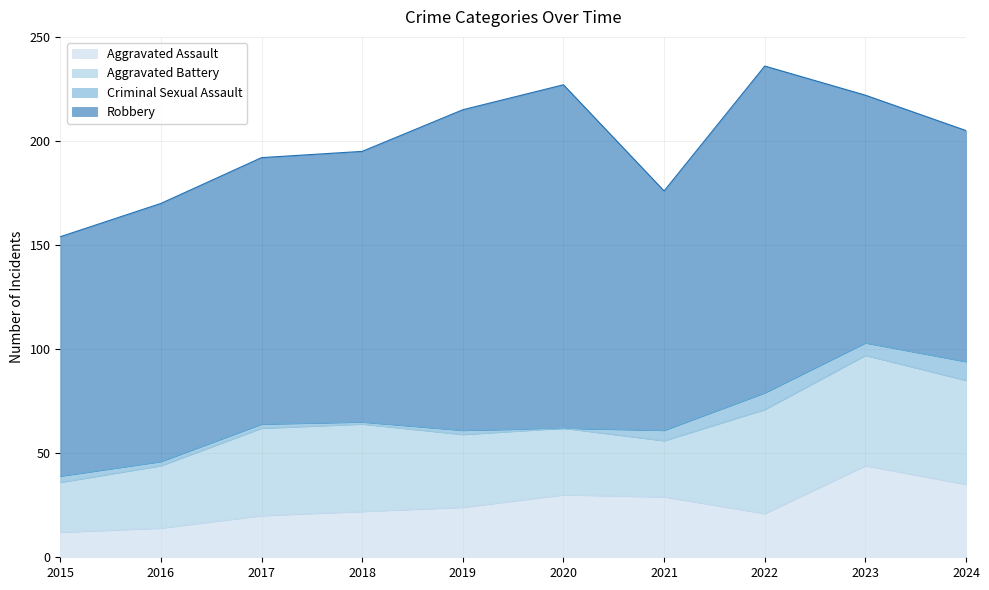

Reading left to right, what are all the values shown in this chart?

Aggravated Assault: 2015=12	2016=14	2017=20	2018=22	2019=24	2020=30	2021=29	2022=21	2023=44	2024=35
Aggravated Battery: 2015=24	2016=30	2017=42	2018=42	2019=35	2020=32	2021=27	2022=50	2023=53	2024=50
Criminal Sexual Assault: 2015=3	2016=2	2017=2	2018=1	2019=2	2020=0	2021=5	2022=8	2023=6	2024=9
Robbery: 2015=115	2016=124	2017=128	2018=130	2019=154	2020=165	2021=115	2022=157	2023=119	2024=111